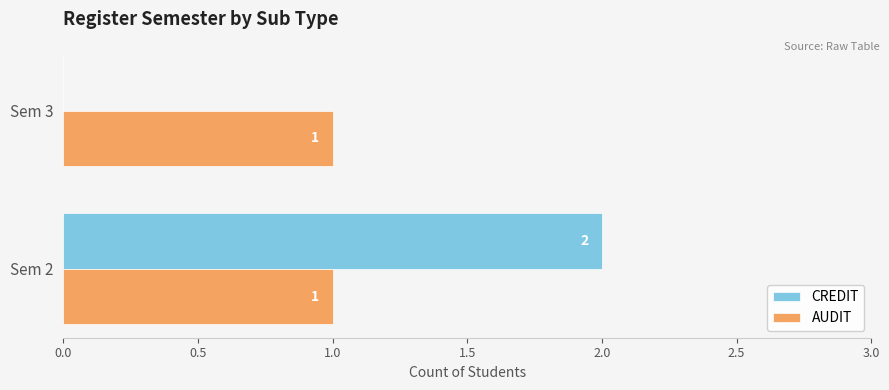

The value of CREDIT at Sem 3 is 0. True or false?

True